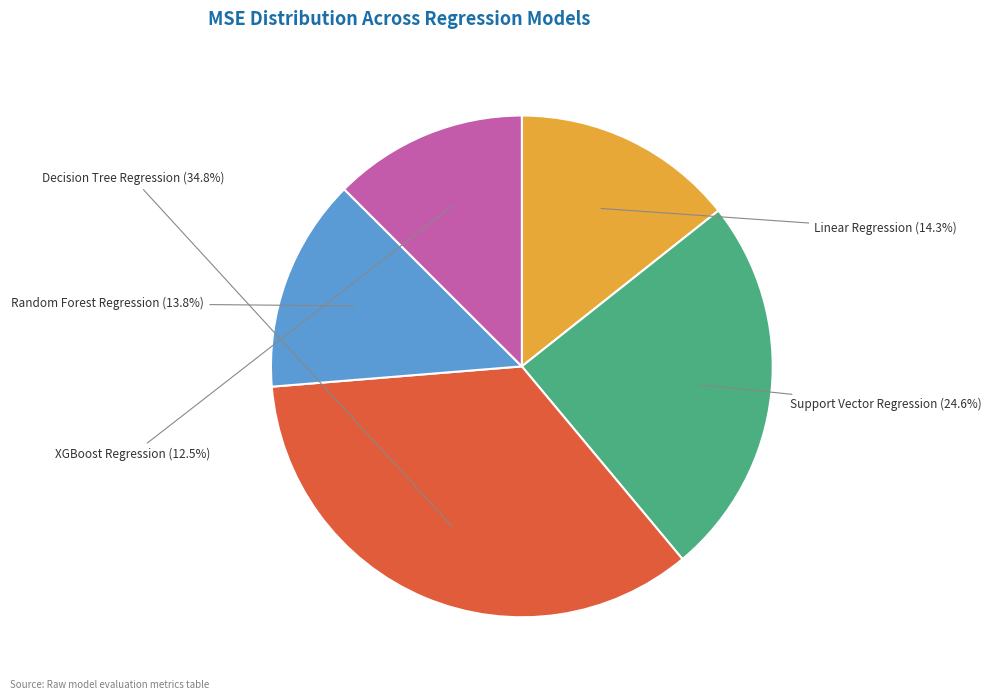

To the nearest percent, what is the combined percentage of XGBoost Regression and Support Vector Regression?

37%